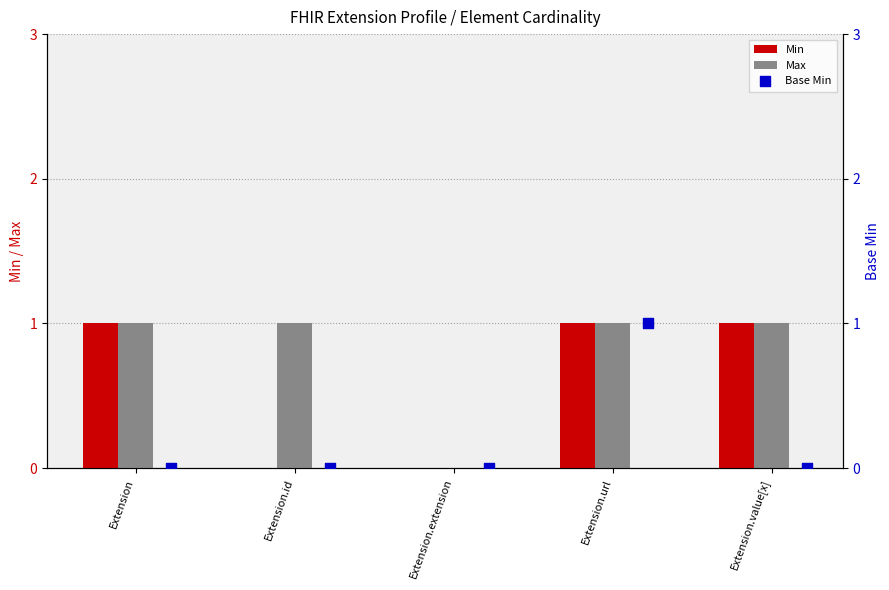

Which series has the widest spread of Y values?

Min